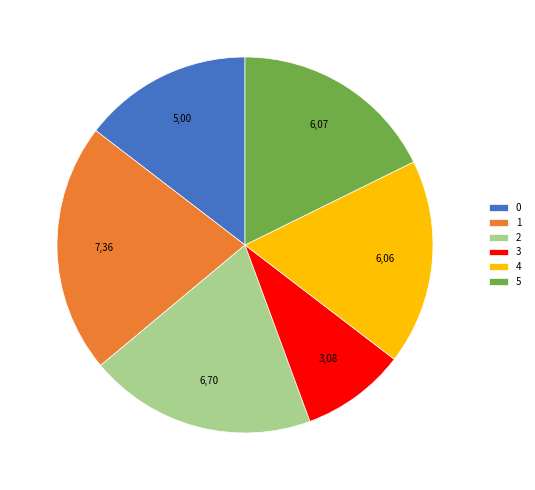

The 3 slice represents 9% of the pie. True or false?

True